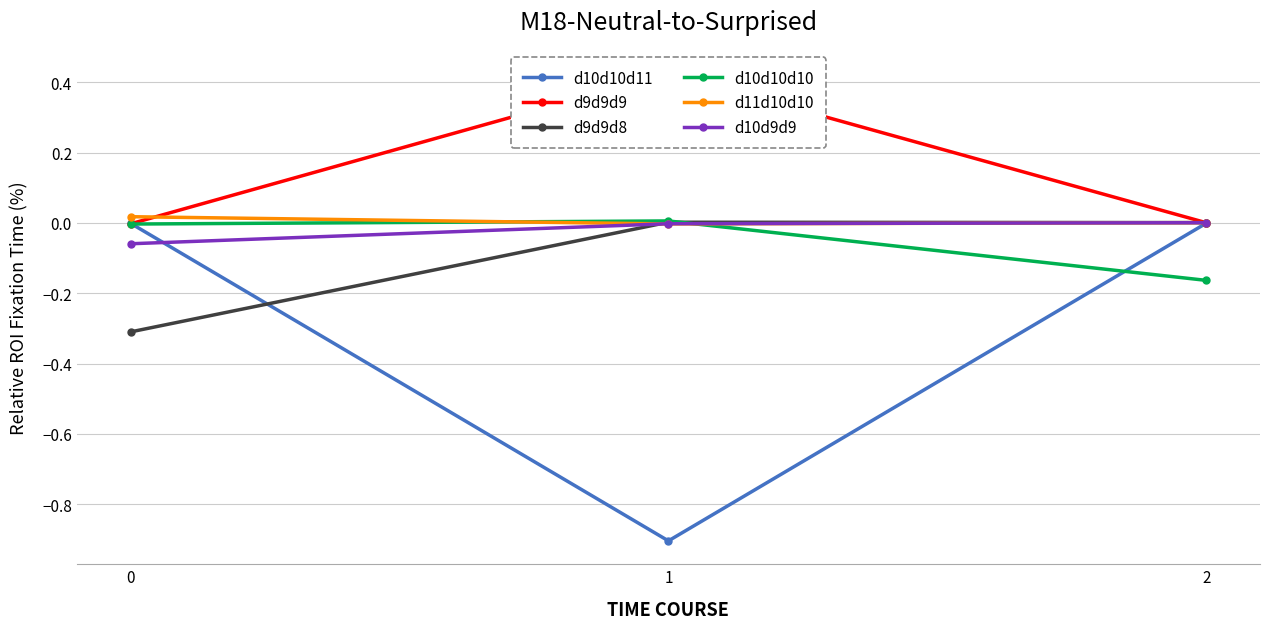

What are all the series names shown in the legend?

d10d10d11, d9d9d9, d9d9d8, d10d10d10, d11d10d10, d10d9d9